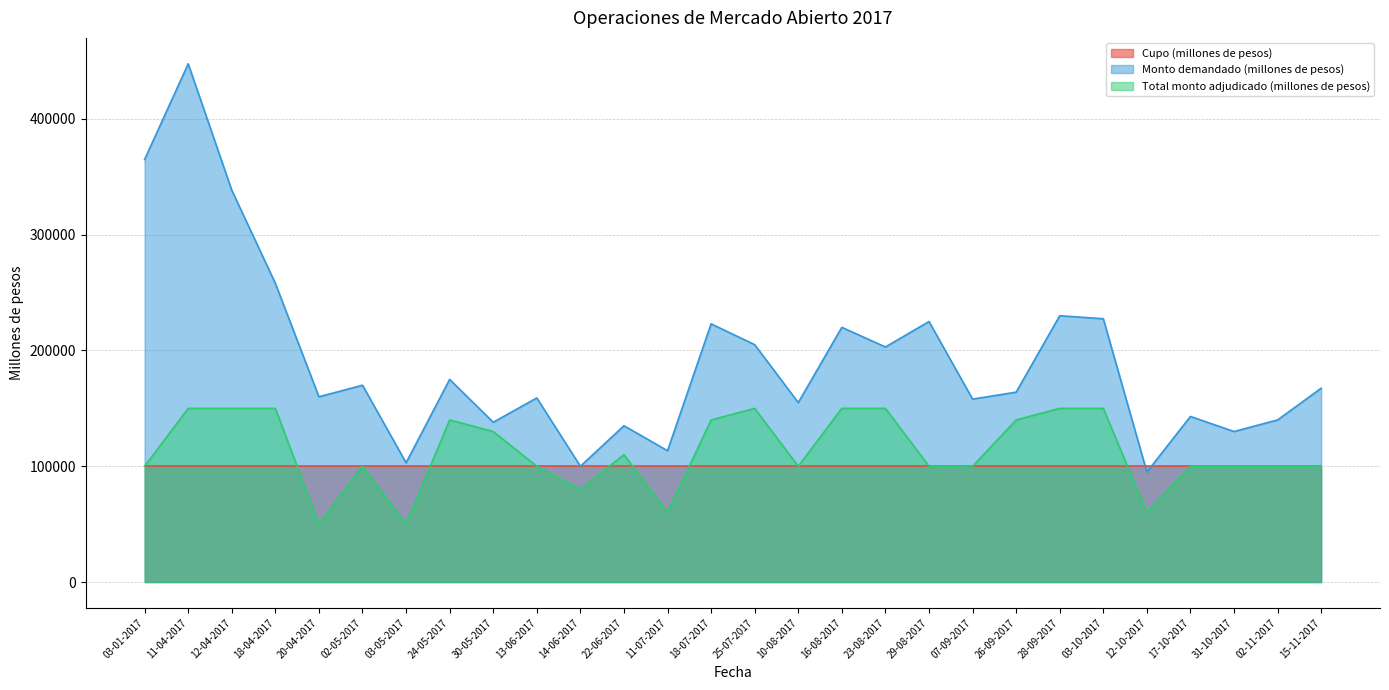

Is the value of Total monto adjudicado (millones de pesos) at 03-01-2017 greater than the value of Monto demandado (millones de pesos) at 29-08-2017?

No